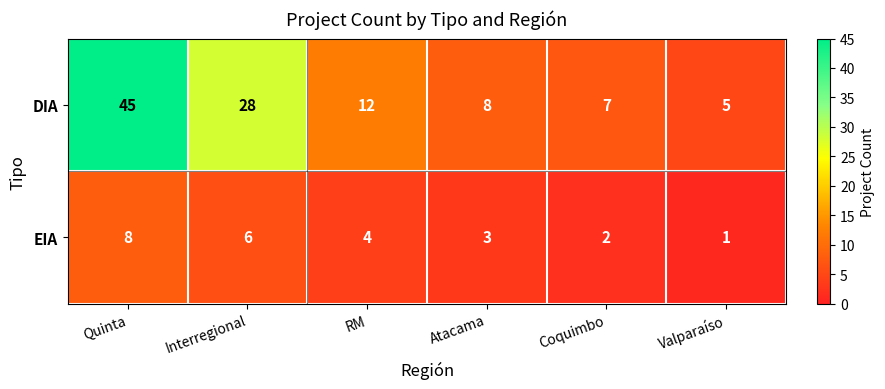

List the series in order of their overall mean, lowest first.

EIA, DIA